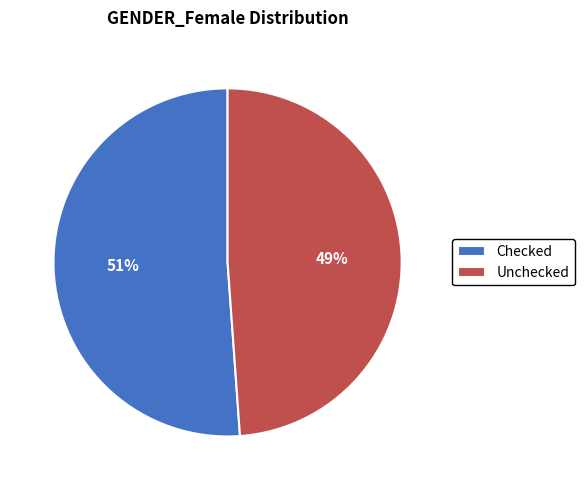

Is the sum of Unchecked and Checked greater than half?

Yes